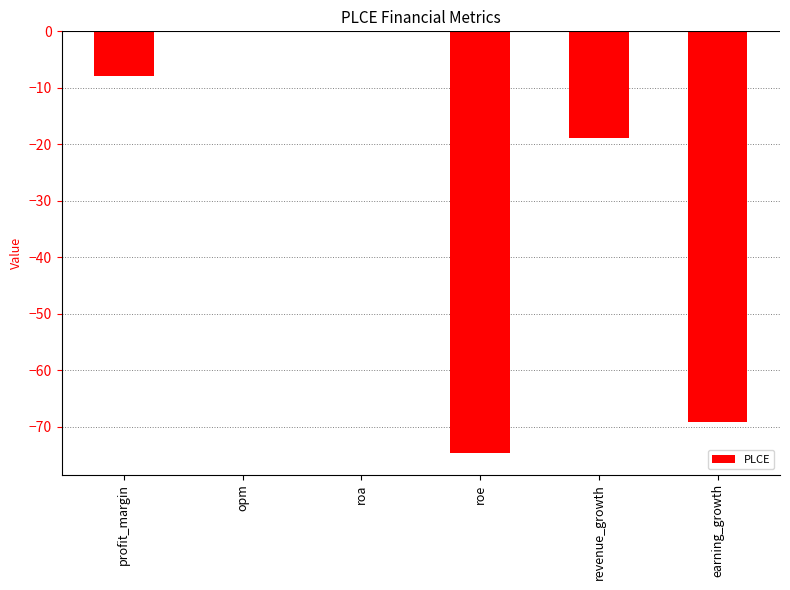

What is the change in value from revenue_growth to earning_growth?

-50.2